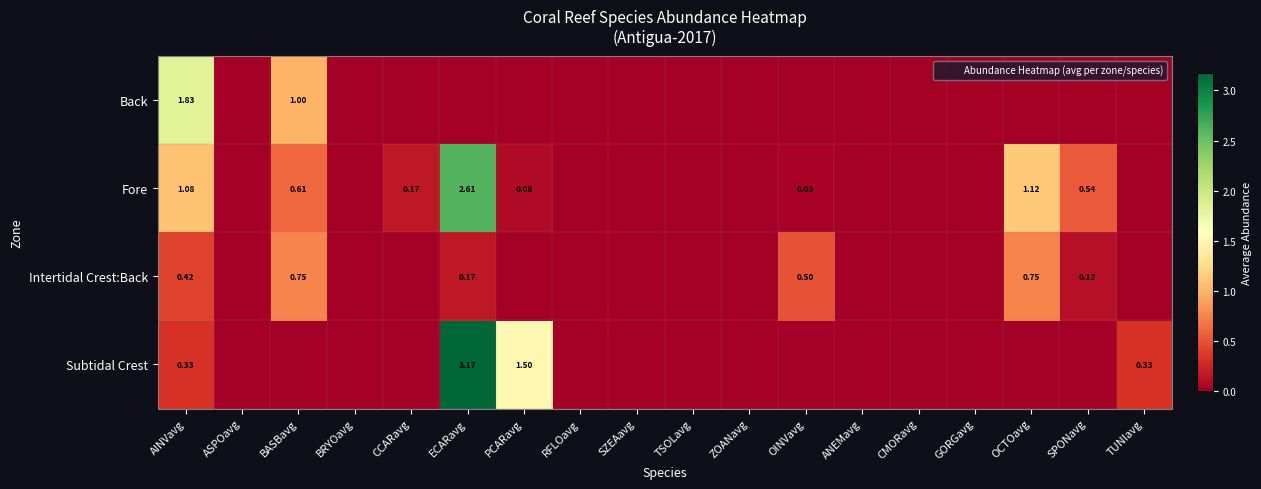

At which label is Subtidal Crest closest to 1?

PCARavg